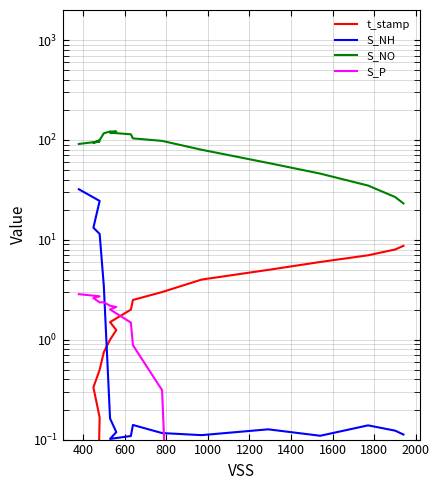

Which series has the largest range (max minus min)?

S_NO